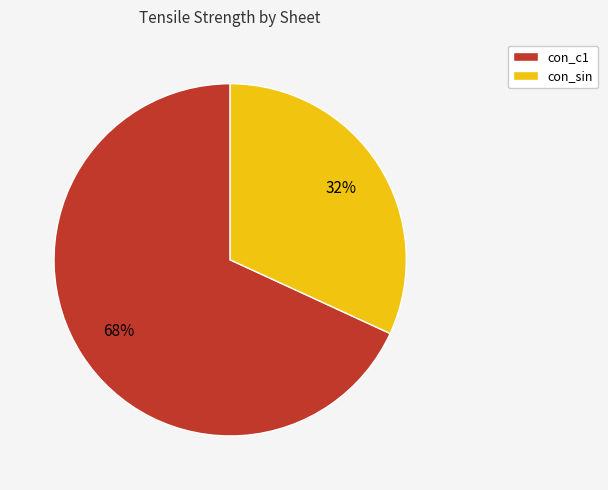

Do con_sin and con_c1 together represent more than half of the pie?

Yes